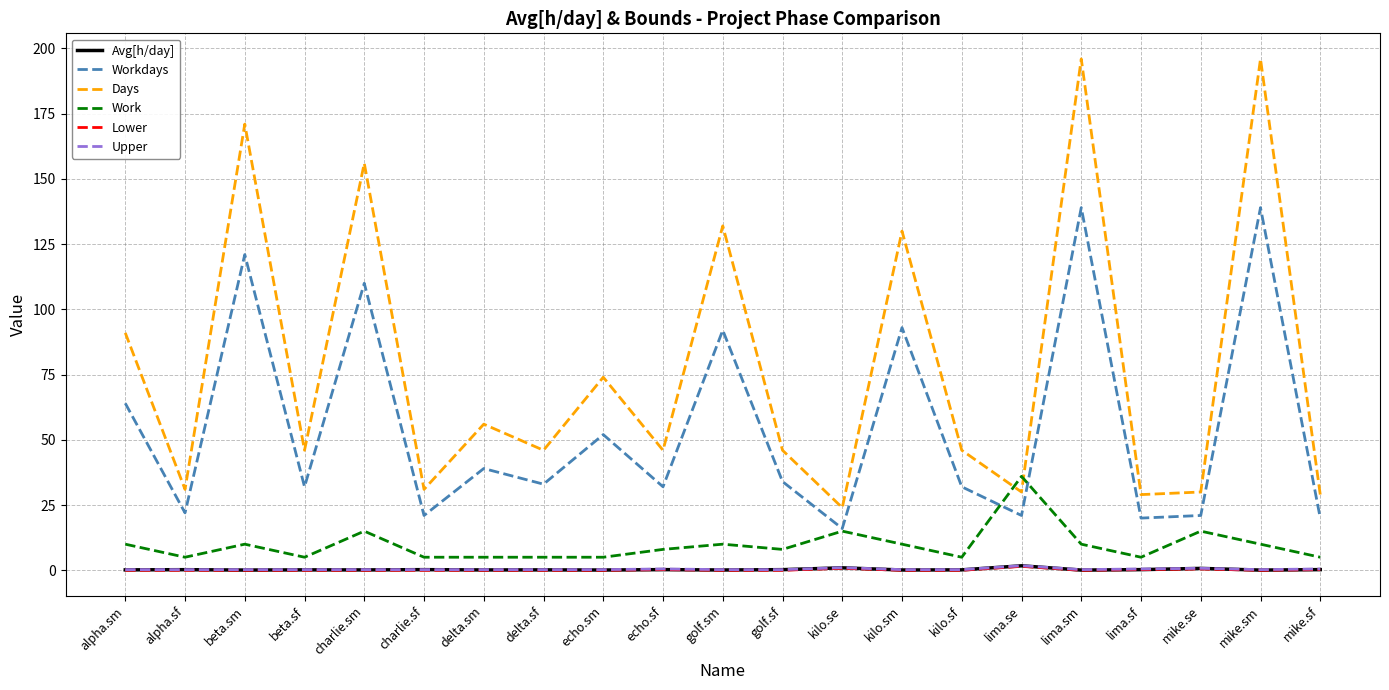

True or false: Upper has more than 0 points higher than both neighbors.

True